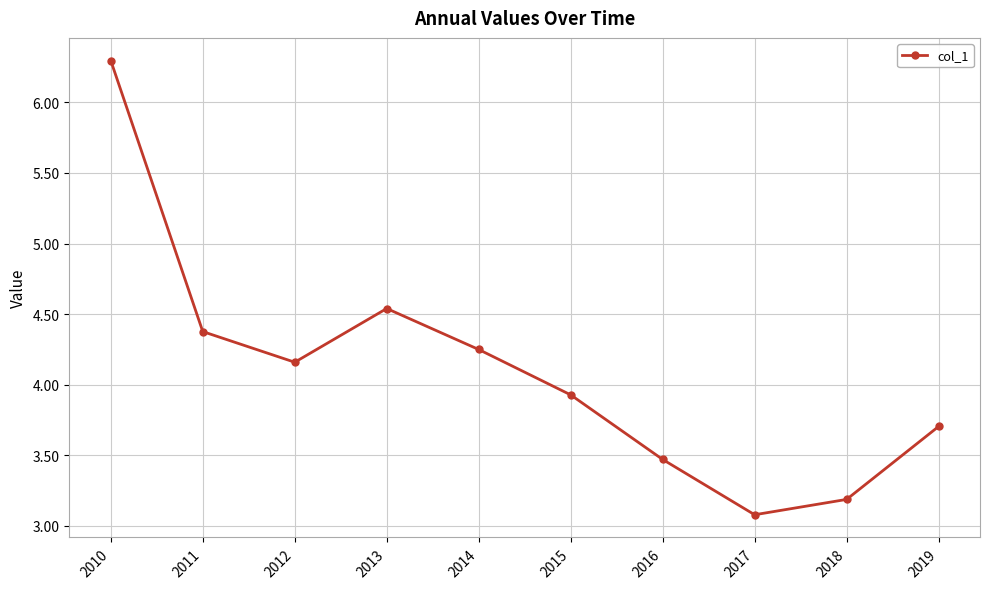

What is the sum of the values at 2015 and 2010?

10.2